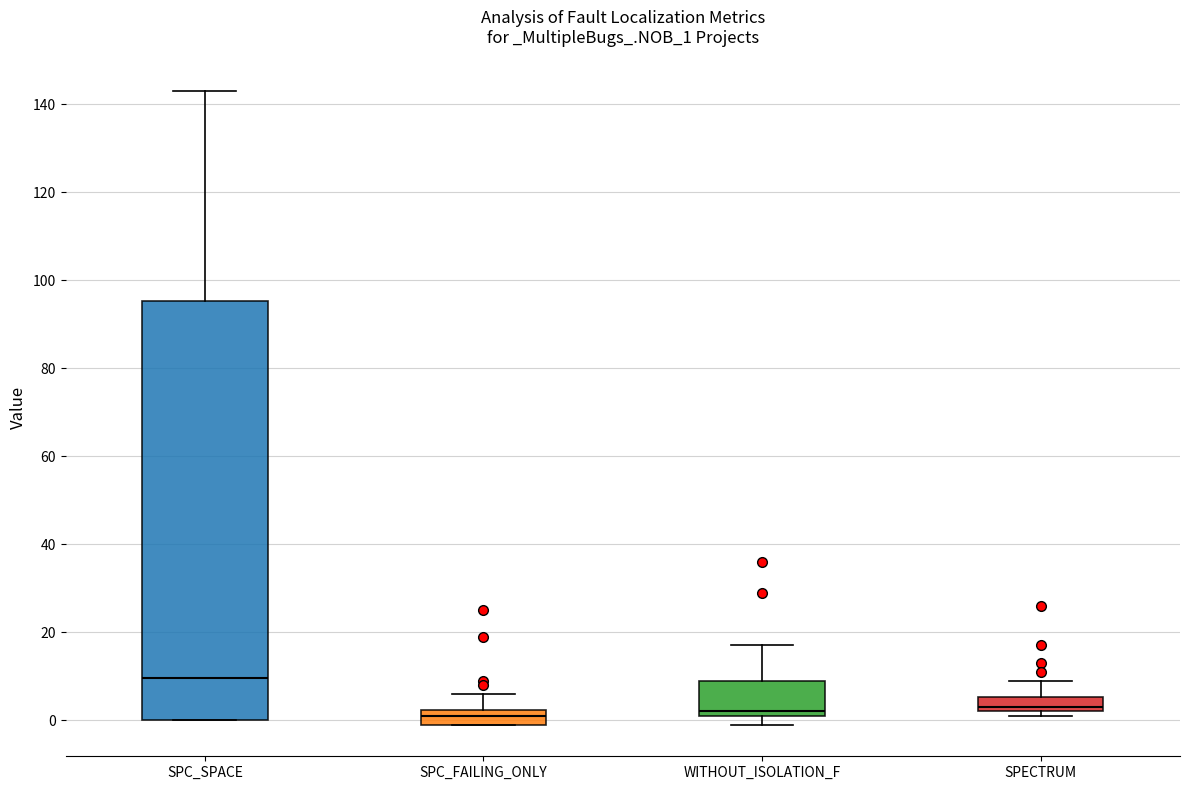

Comparing the boxes themselves (not the whiskers), which one is the tallest?

SPC_SPACE